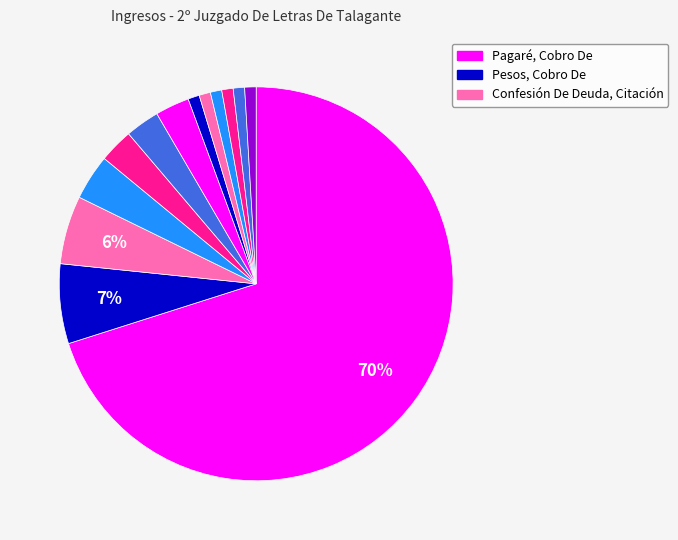

Count the number of slices in the pie.

13